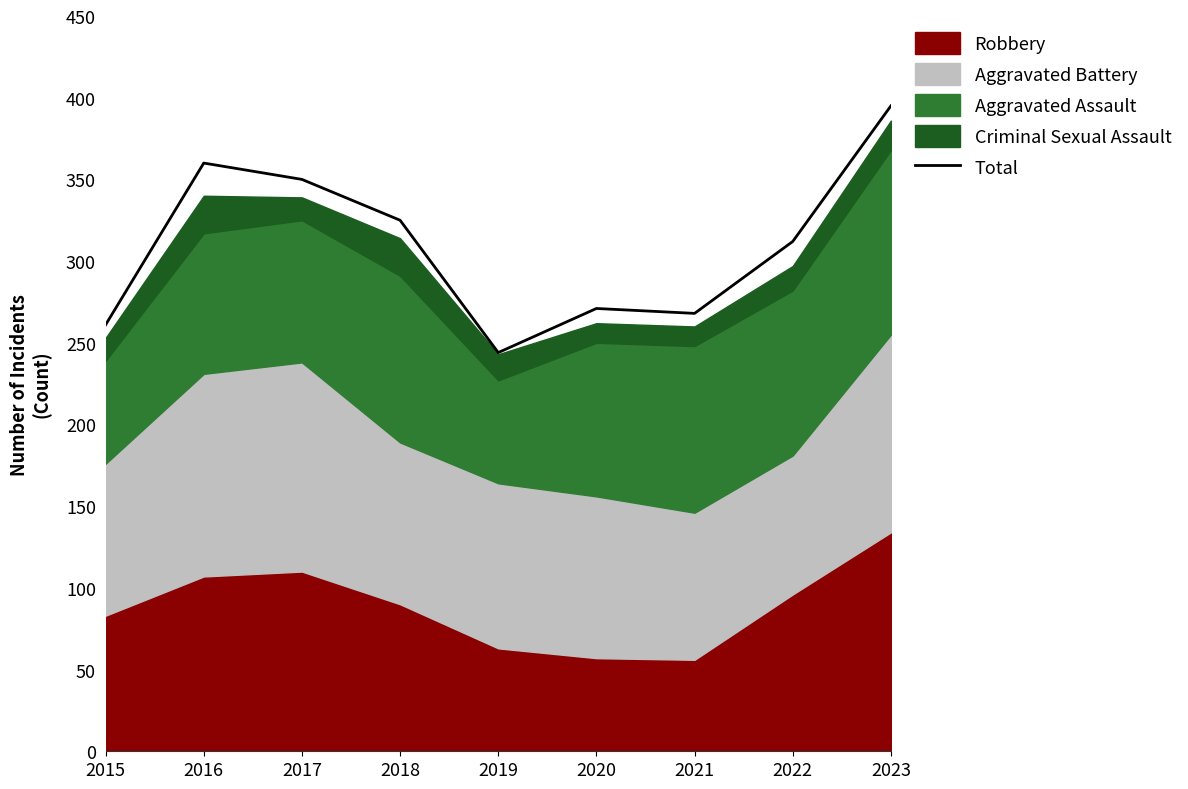

What is the sum of the values at 2020 and 2019?

515